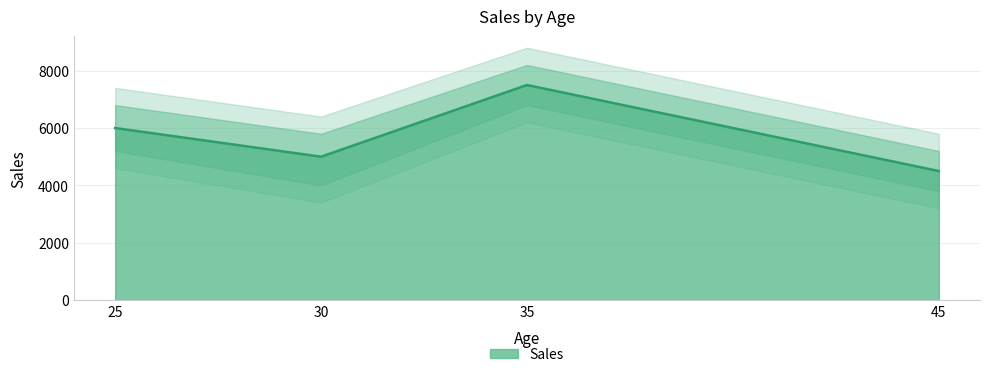

Which category has the lowest value across all series?

45